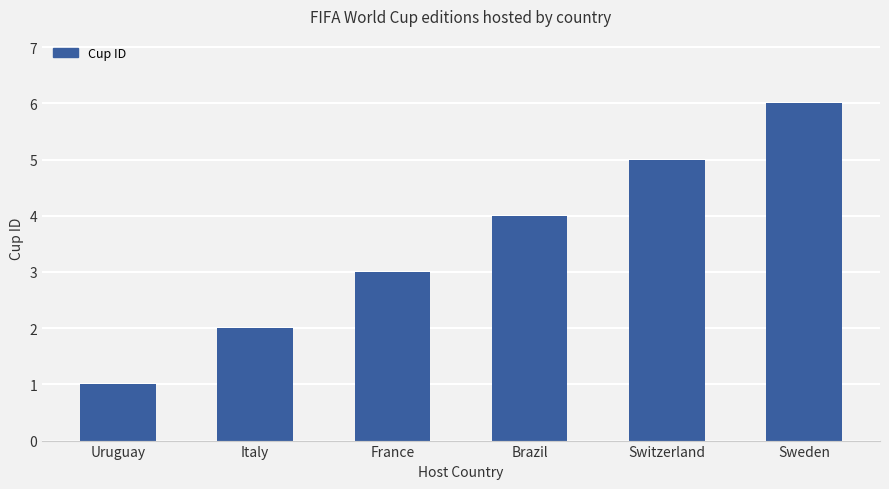

How many data points does each series have?

6